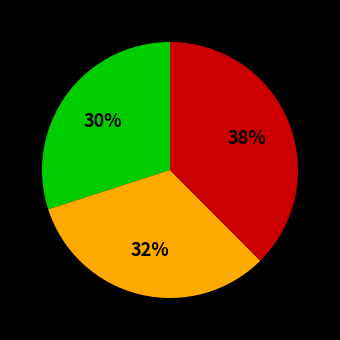

To the nearest percent, what is the average slice percentage?

33%